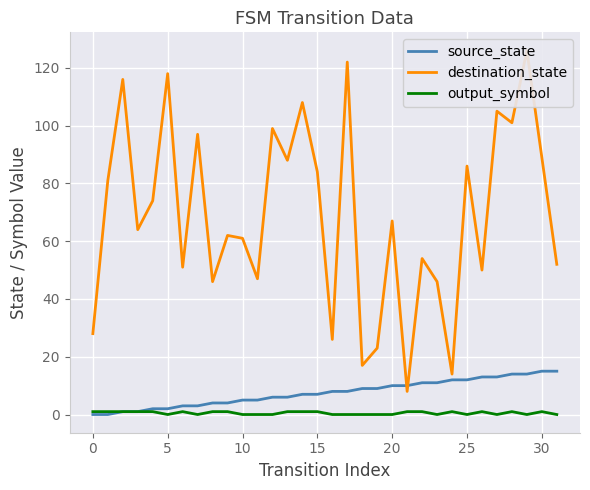

Where is source_state nearest to the value 7?

14